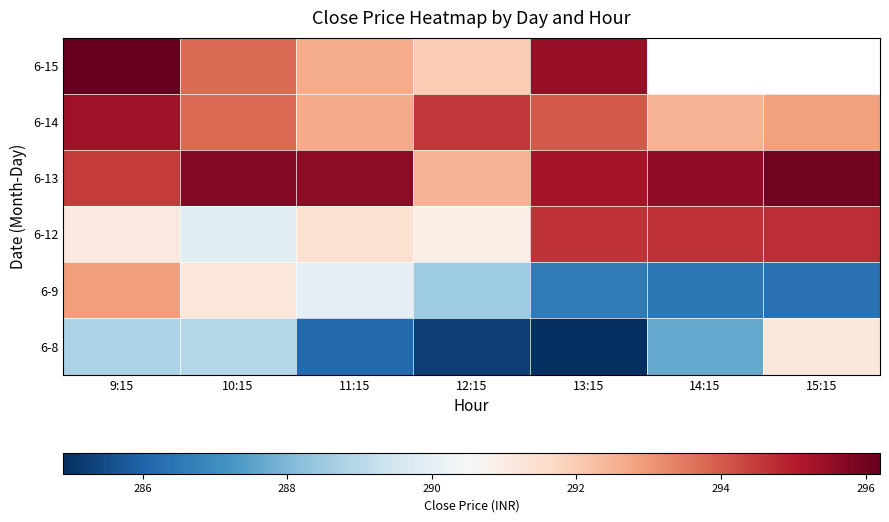

What is the difference between the second highest and second lowest values in the 6-8 series?

3.7